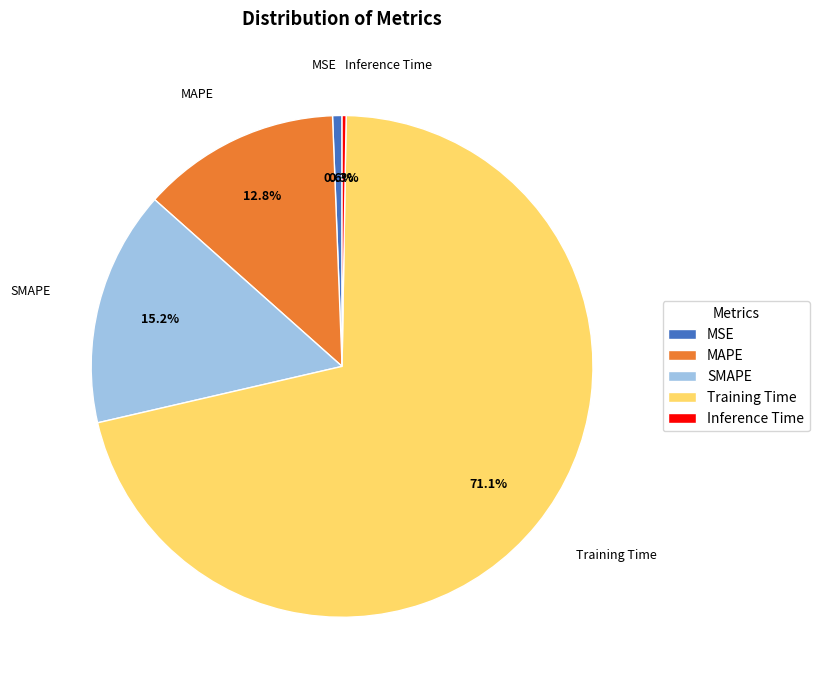

What is the largest slice in the pie chart?

Training Time